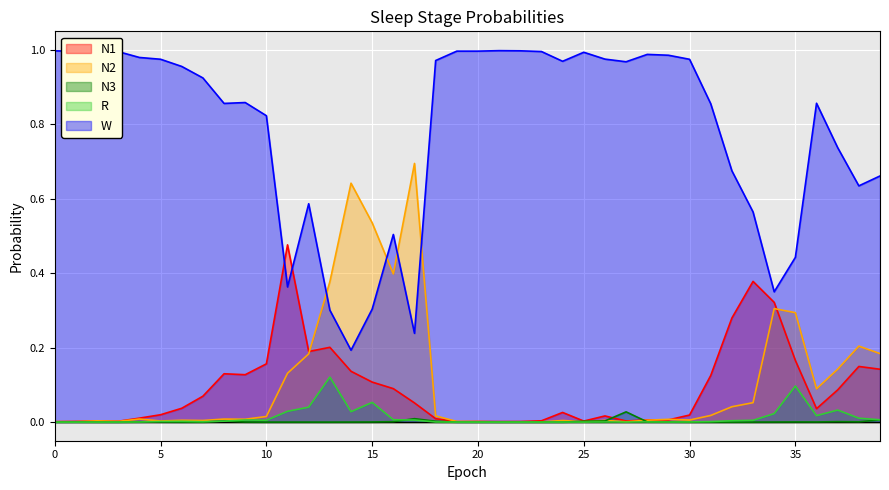

Between 24 and 25, which series saw the biggest shift?

W